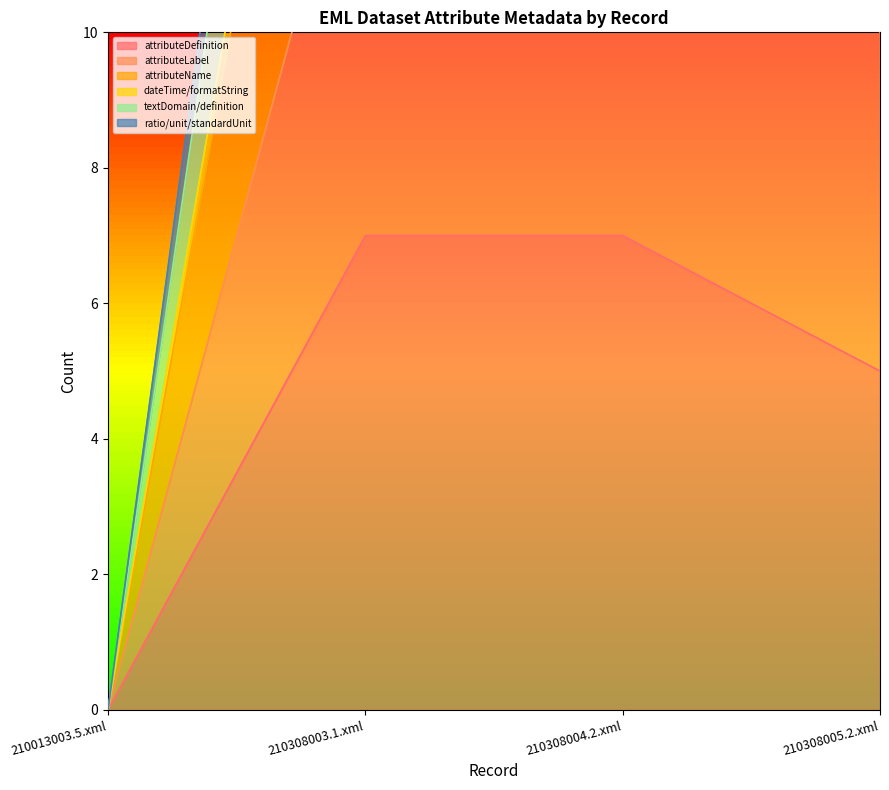

True or false: /eml:eml/dataset/dataTable/attributeList/attribute/attributeLabel and /eml:eml/dataset/dataTable/attributeList/attribute/attributeDefinition intersect in this chart.

False